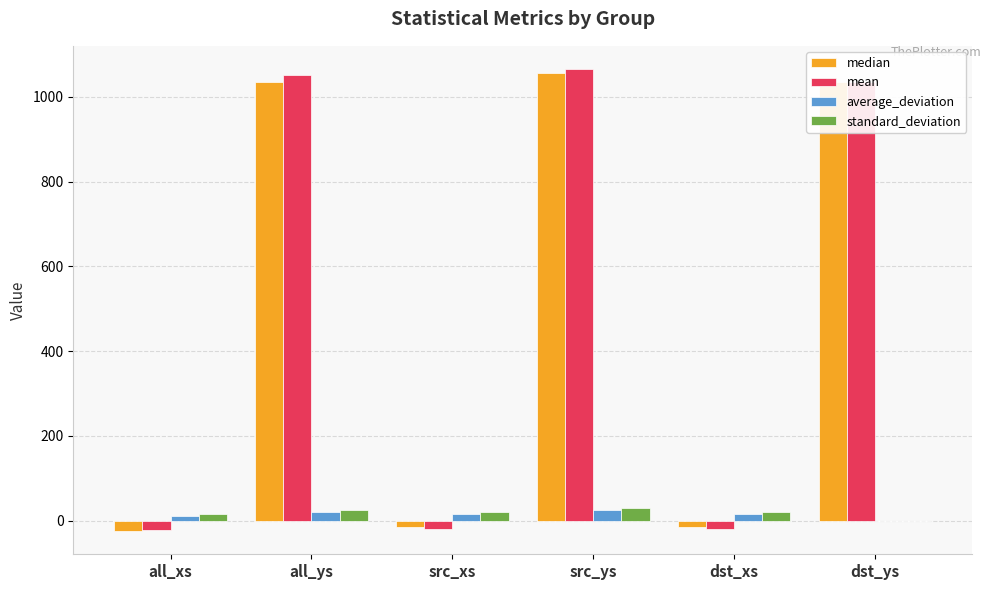

Read the mean value at dst_xs.

-18.9